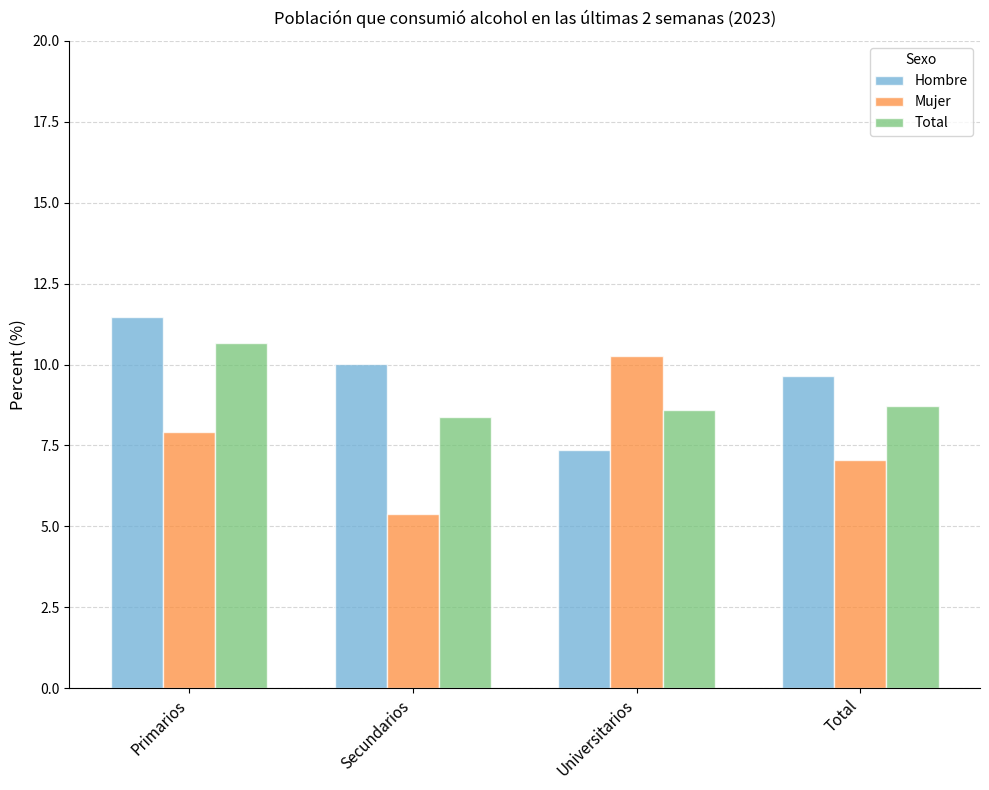

At which category is the sum across all series the highest?

Primarios